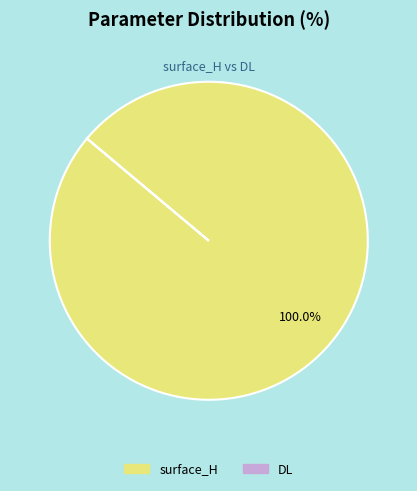

Which slice is the largest?

surface_H